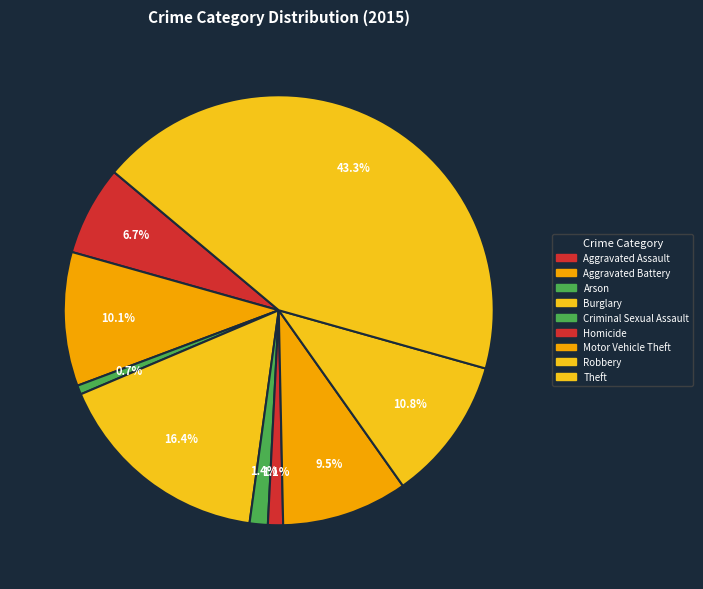

Count the number of slices in the pie.

9